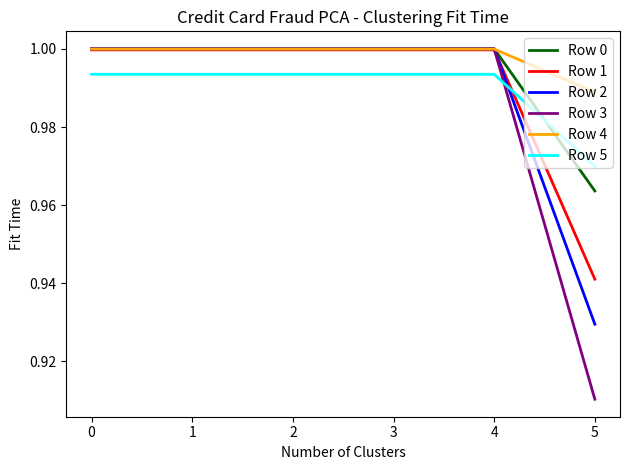

At which label does Row 2 reach its minimum?

5